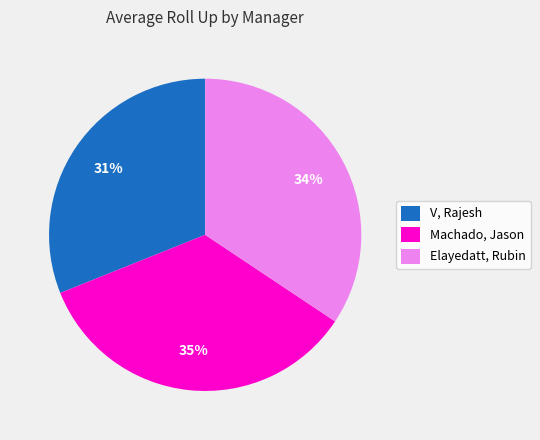

True or false: Elayedatt, Rubin accounts for 34% of the total.

True